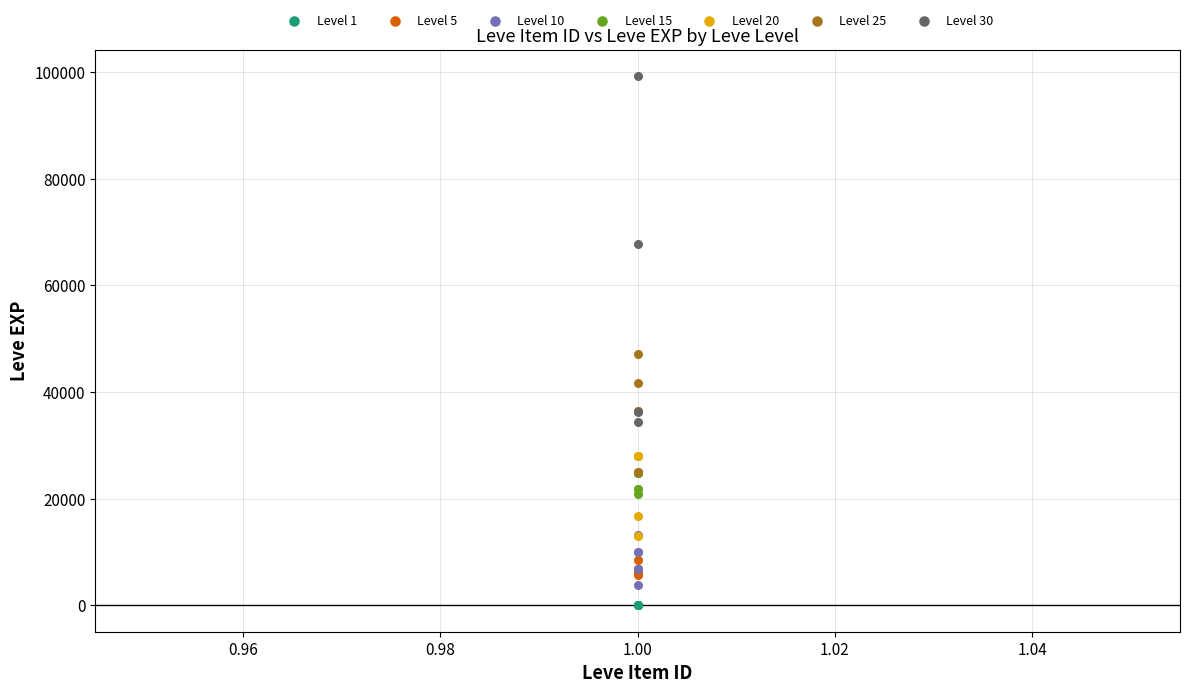

Which series has the widest spread of Y values?

Level 30